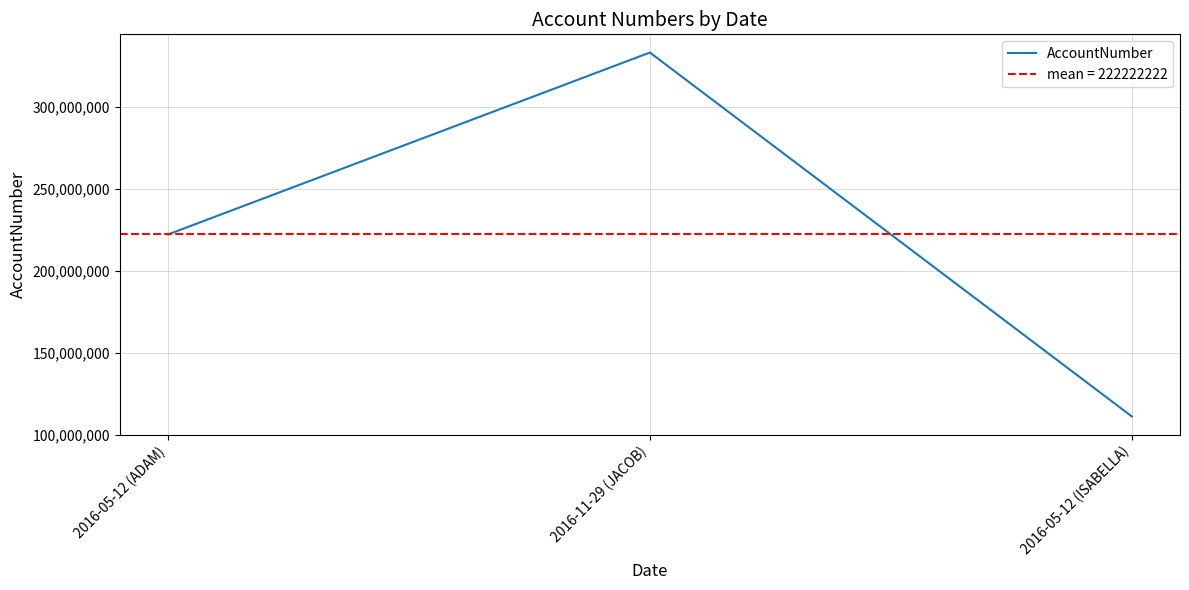

Approximately how many times larger is the value at 2016-05-12 (ADAM) compared to 2016-05-12 (ISABELLA)?

2.0